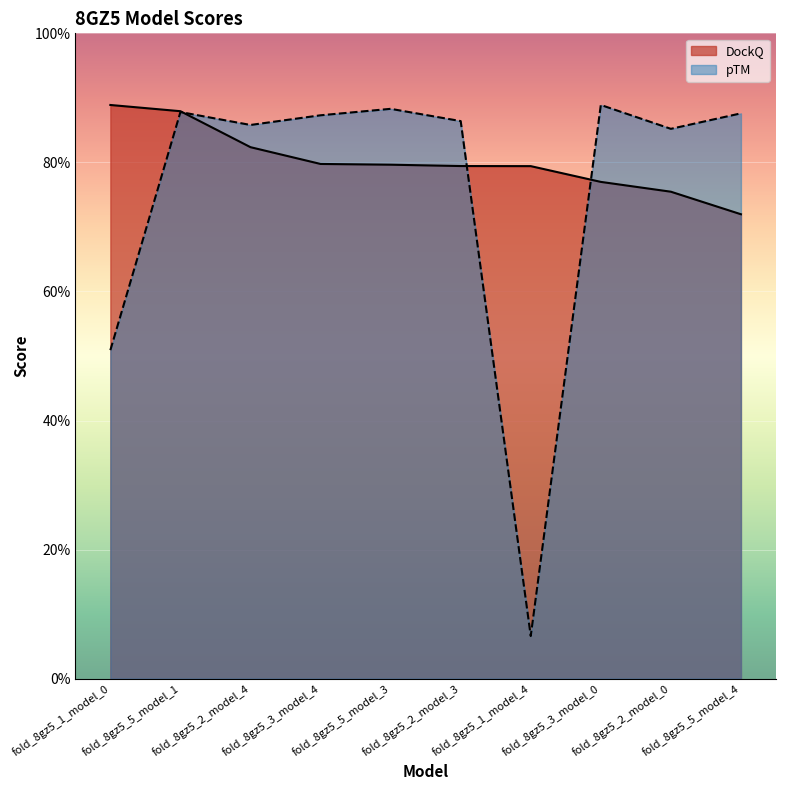

What are all the series names shown in the legend?

DockQ, pTM